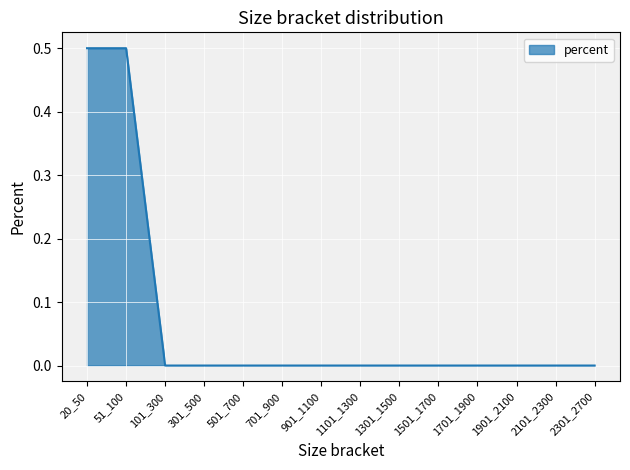

What is the average value?

0.1